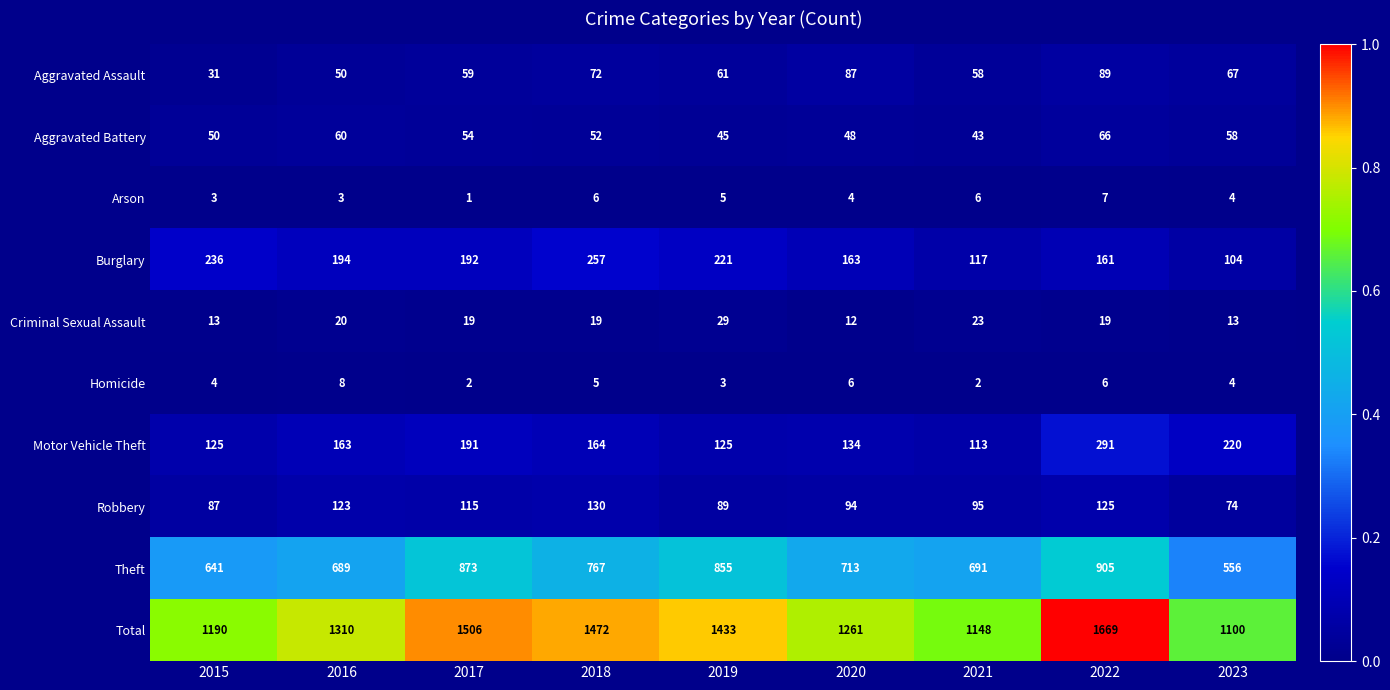

Which series changed the most between 2017 and 2019?

Total